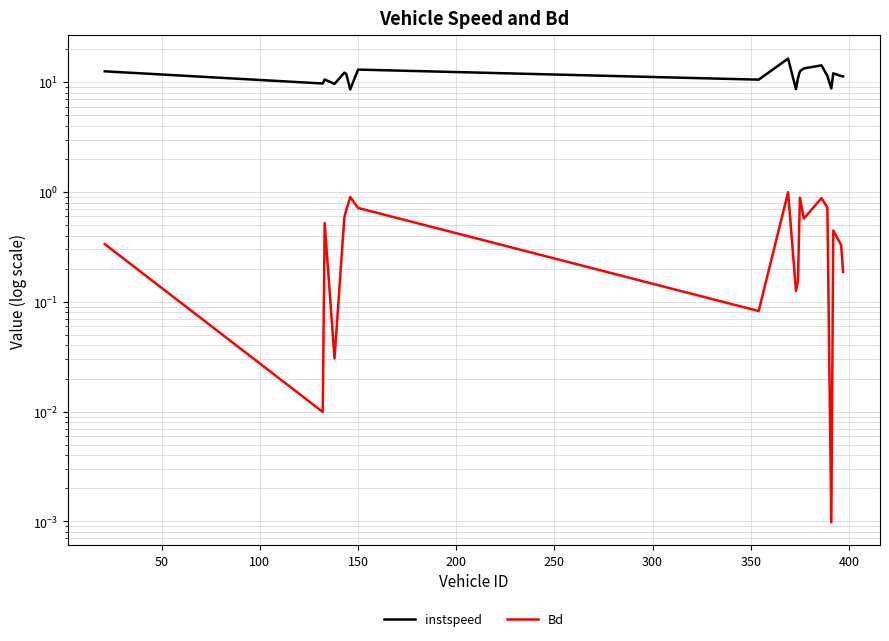

True or false: Bd and instspeed cross at least once.

False